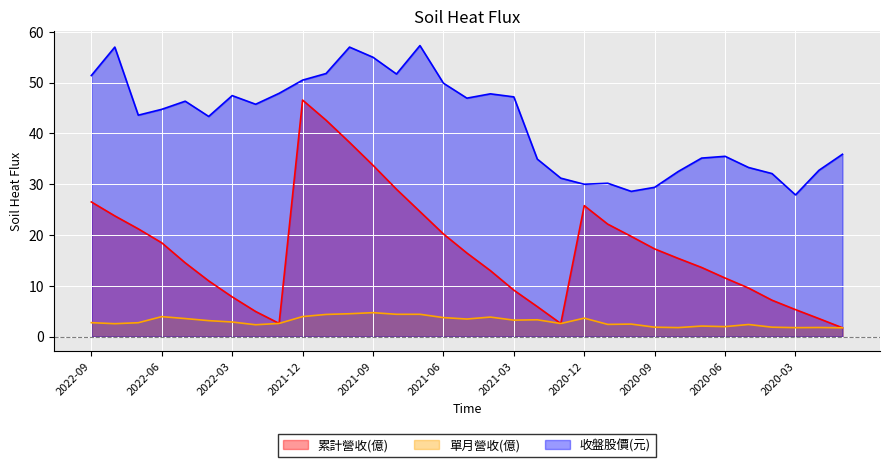

In 累計營收(億), how many points are lower than both neighbors (excluding endpoints)?

2